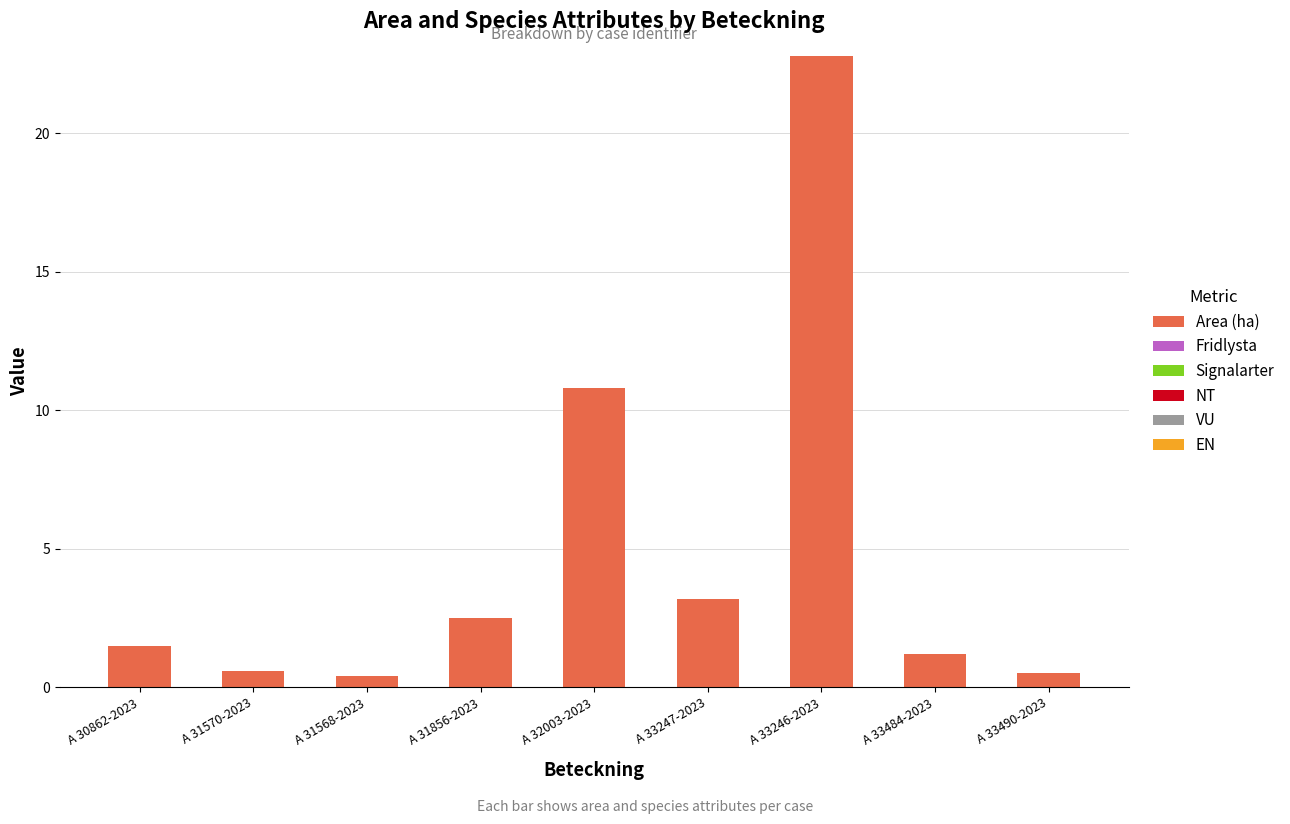

Between A 30862-2023 and A 31570-2023, which is larger?

A 30862-2023